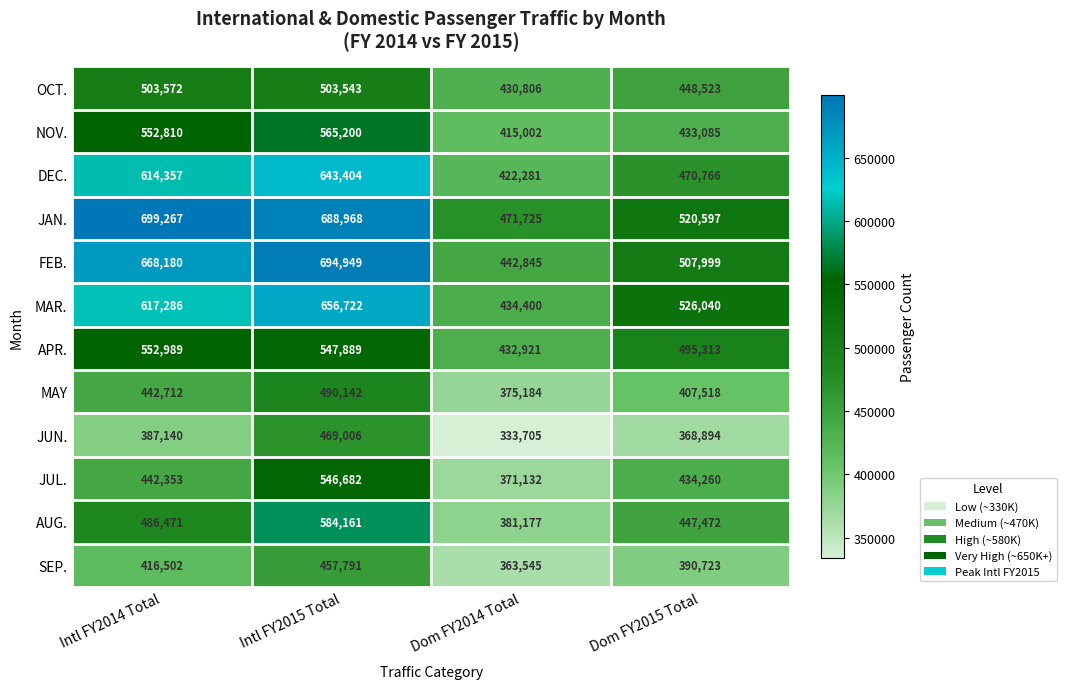

What is the average value of the JUN. series?

389686